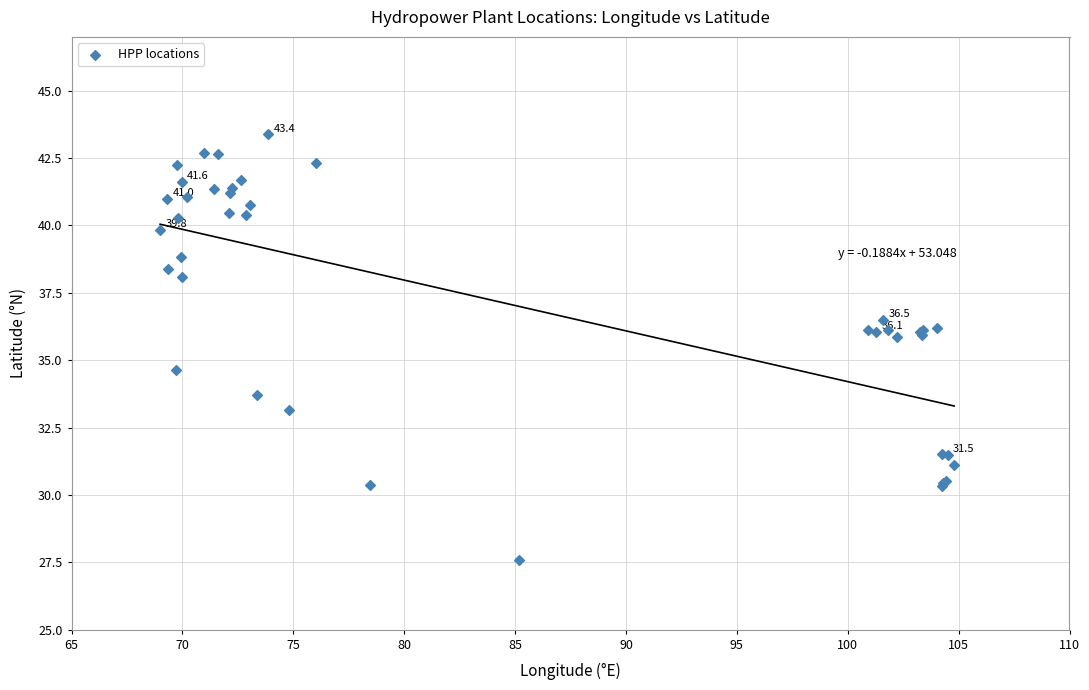

What Y value in the scatter plot is closest to 35?

34.6